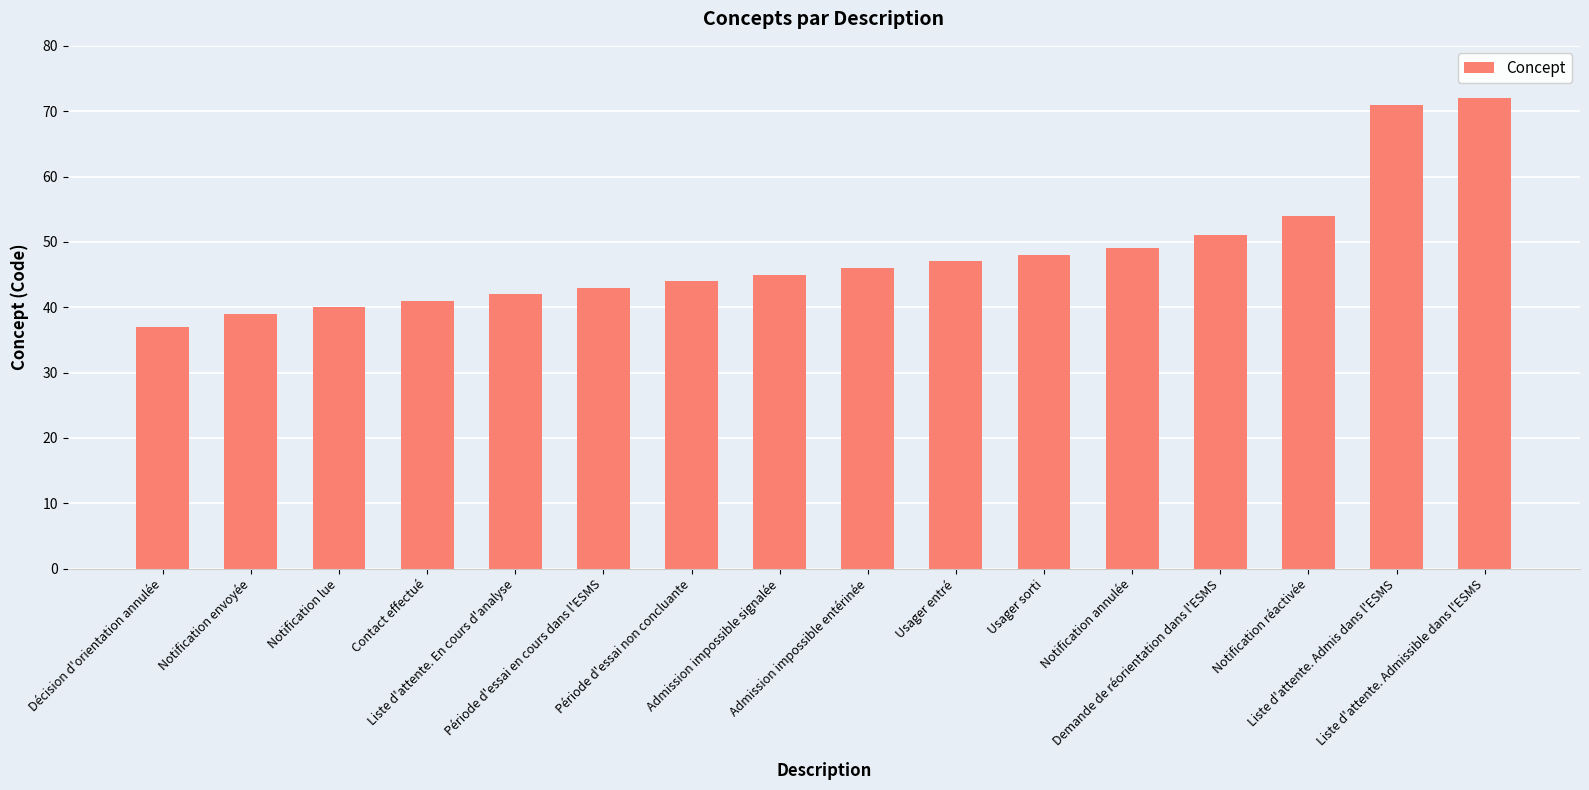

Reading left to right, transcribe all the data shown in this chart.

Décision d'orientation annulée=37	Notification envoyée=39	Notification lue=40	Contact effectué=41	Liste d'attente. En cours d'analyse=42	Période d'essai en cours dans l'ESMS=43	Période d'essai non concluante=44	Admission impossible signalée=45	Admission impossible entérinée=46	Usager entré=47	Usager sorti=48	Notification annulée=49	Demande de réorientation dans l'ESMS=51	Notification réactivée=54	Liste d'attente. Admis dans l'ESMS=71	Liste d'attente. Admissible dans l'ESMS=72